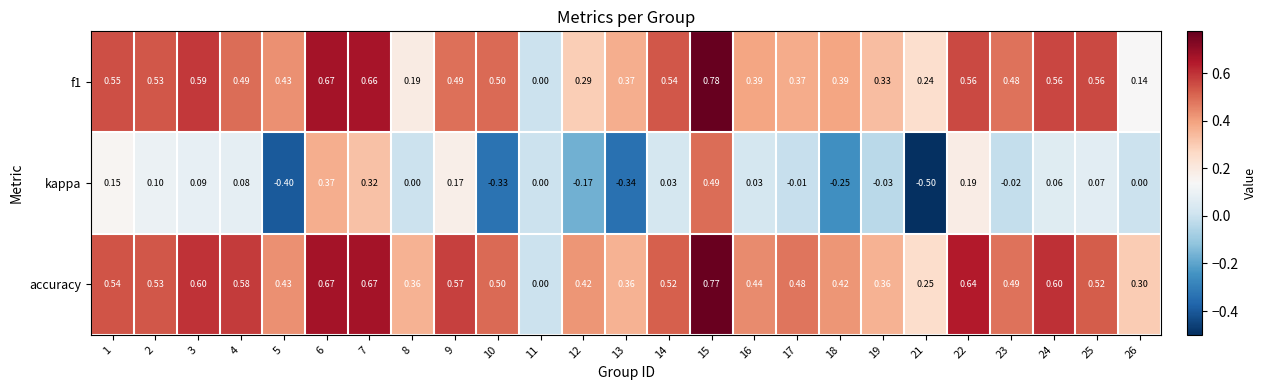

Is the value of kappa at 19 greater than the value of f1 at 14?

No